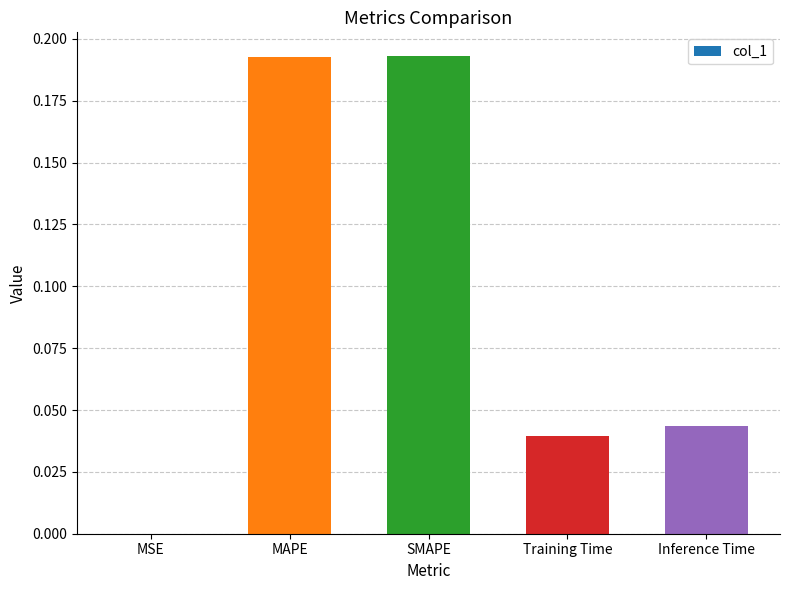

Is it true that the value at Training Time is 0.1?

False